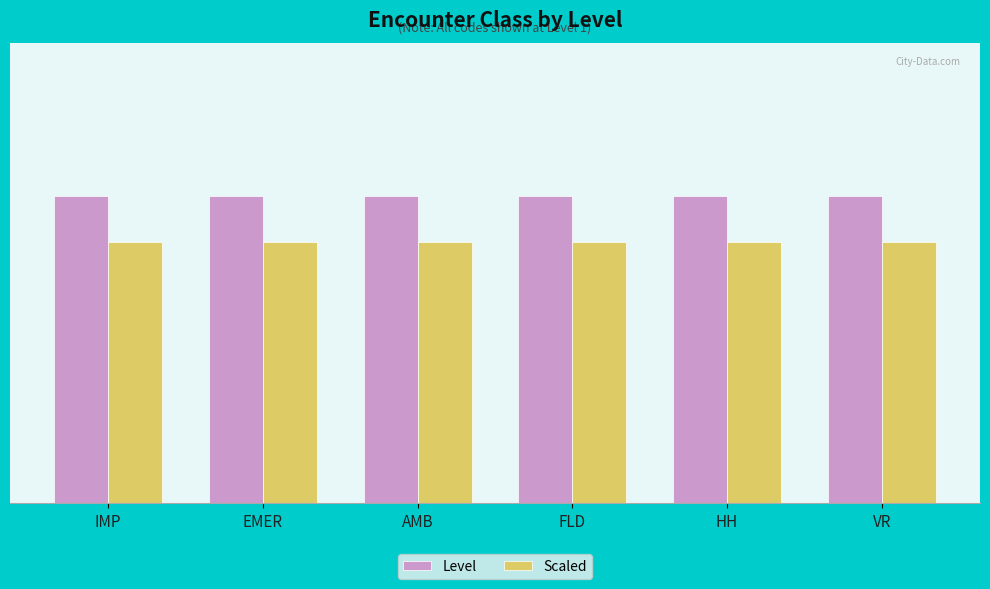

The Scaled series shows 1.2 at IMP. True or false?

False